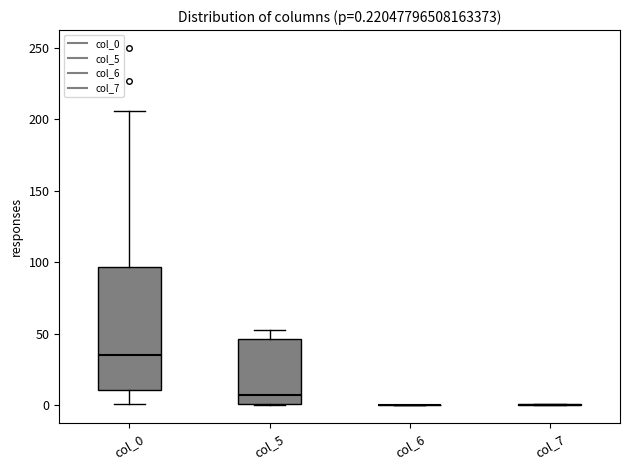

Comparing the boxes themselves (not the whiskers), which one is the tallest?

col_0